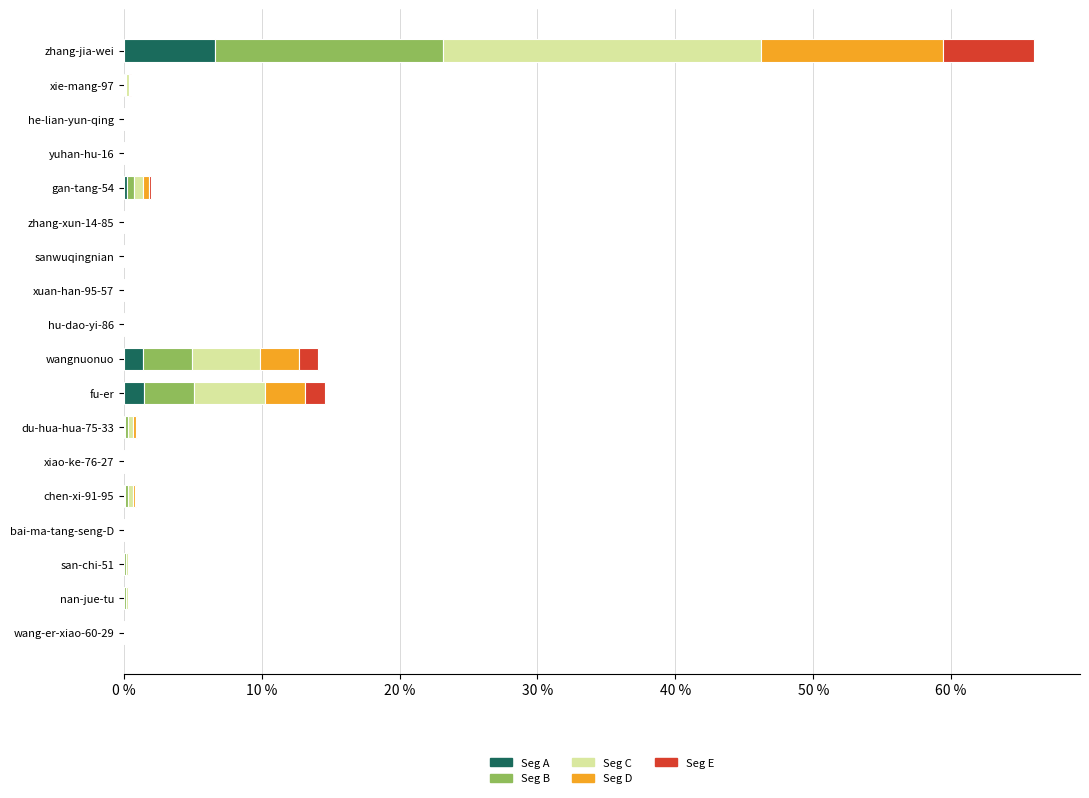

At which label does Seg A reach its peak?

zhang-jia-wei